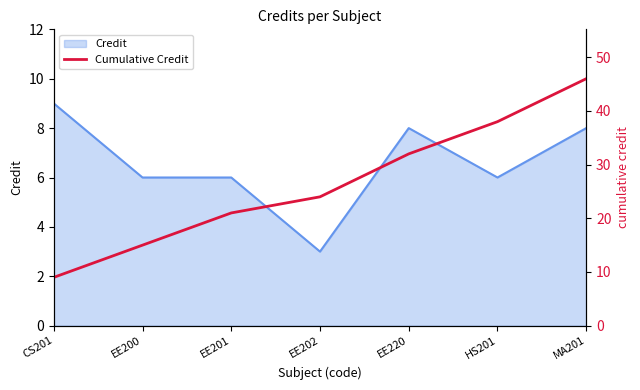

At which label is the value closest to 27?

EE202